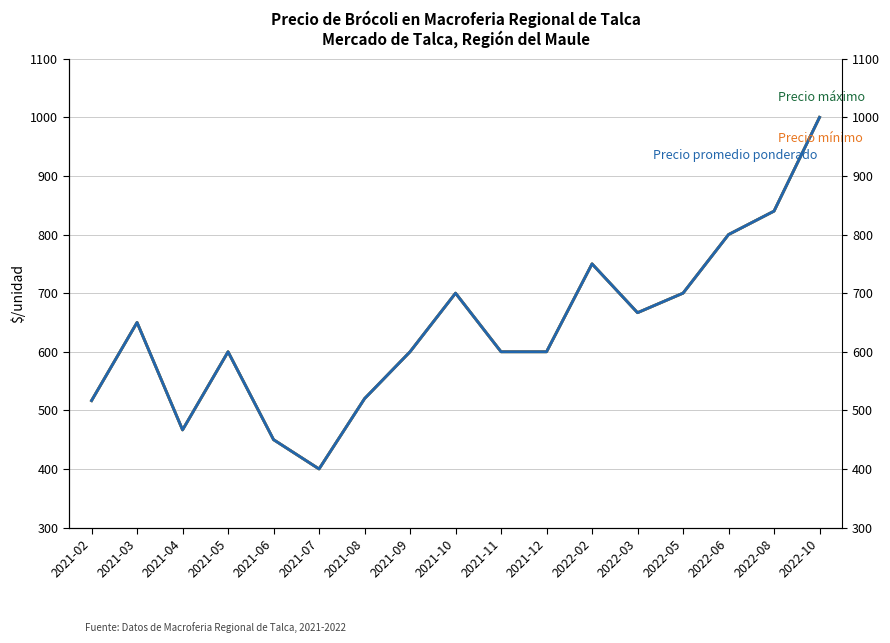

At how many categories does at least one series exceed 867?

1